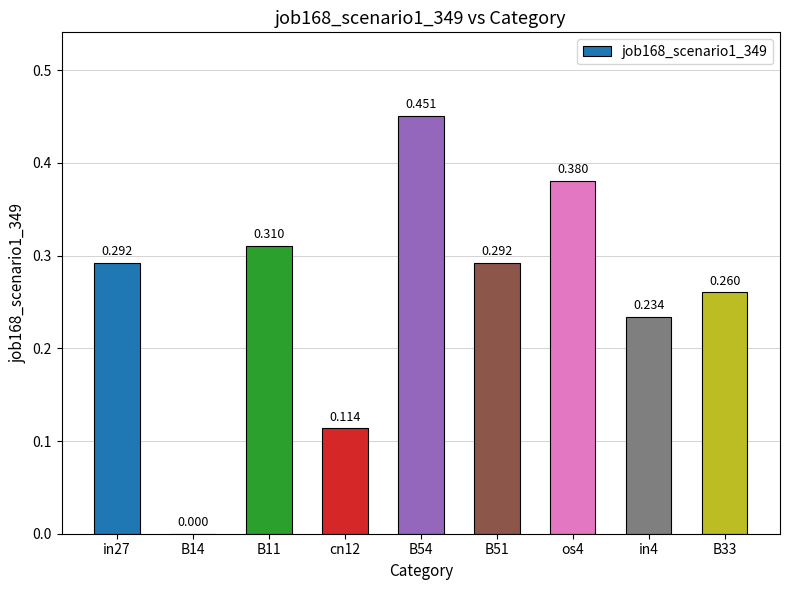

Reading right to left, extract all data points from this chart.

B33=0.3	in4=0.2	os4=0.4	B51=0.3	B54=0.5	cn12=0.1	B11=0.3	B14=0.0	in27=0.3